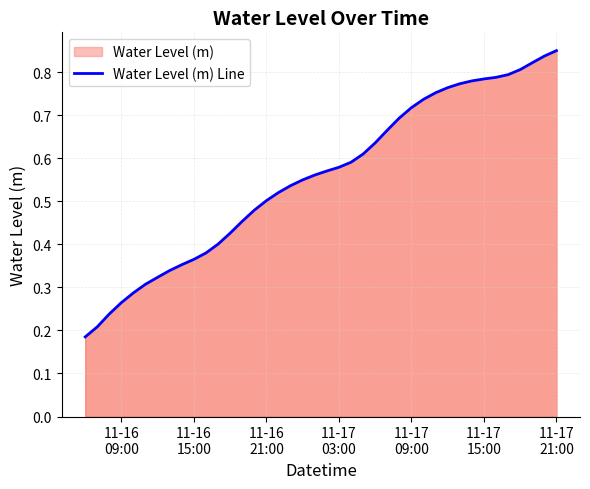

How many lines are shown in the chart?

1